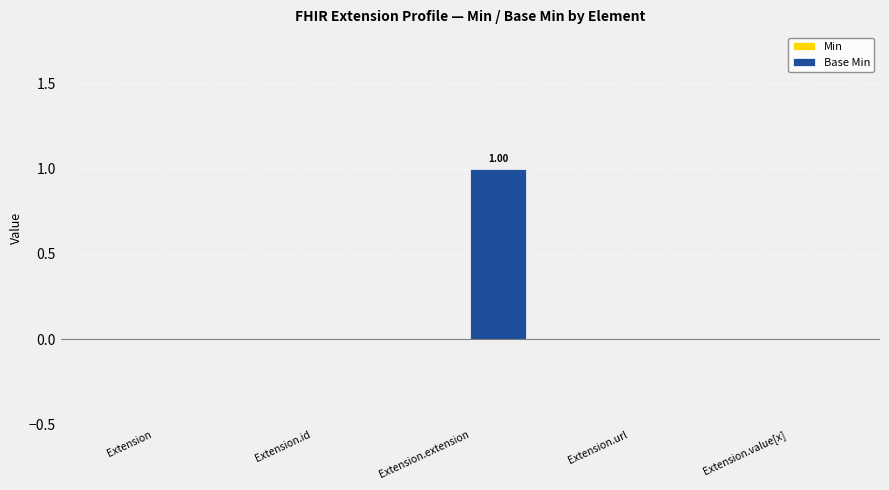

Which label corresponds to the largest value in the chart?

Extension.extension